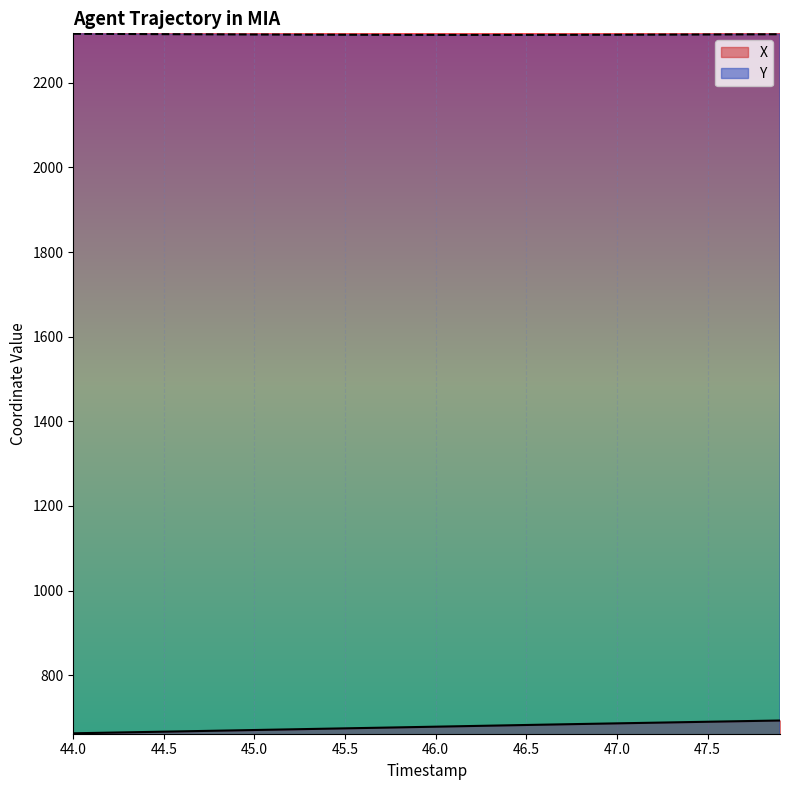

The Y series shows 2315.6 at 44.1. True or false?

True